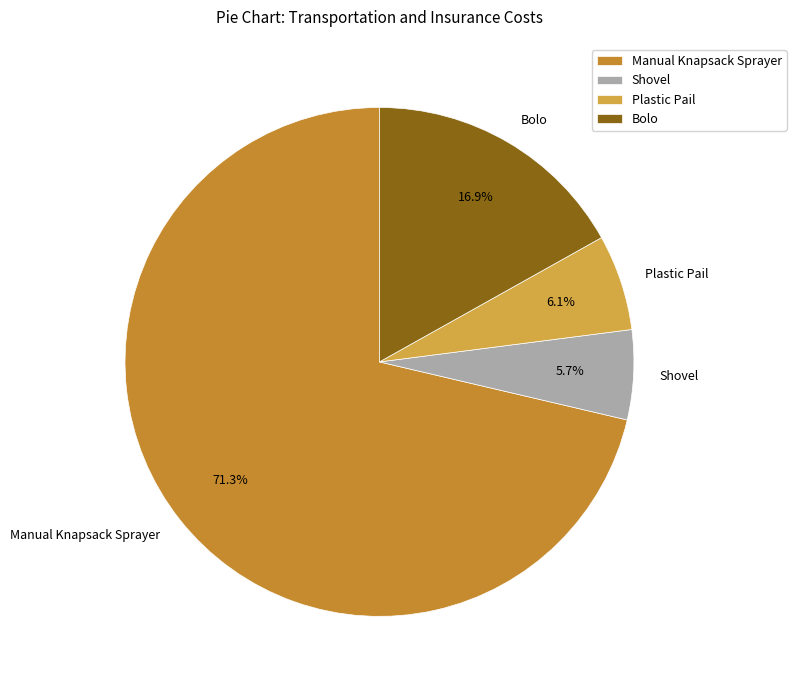

What percentage is the Shovel slice, to the nearest percent?

6%